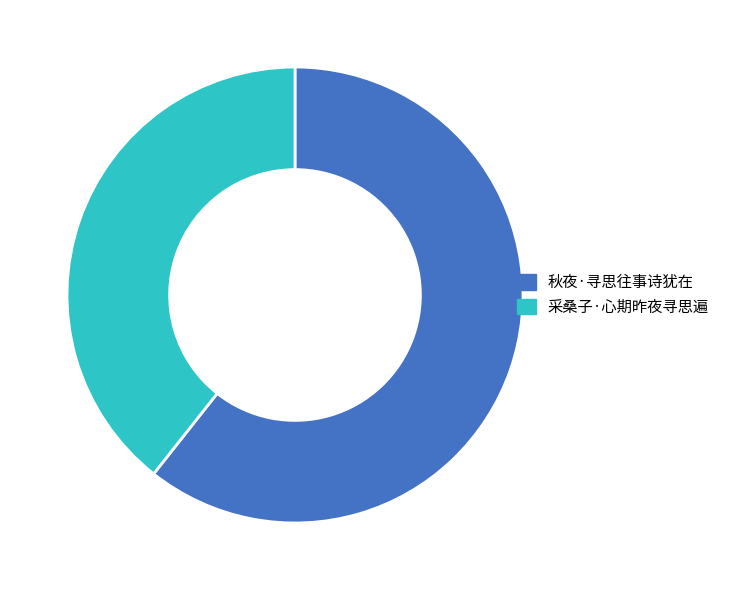

What is the largest slice in the pie chart?

秋夜·寻思往事诗犹在